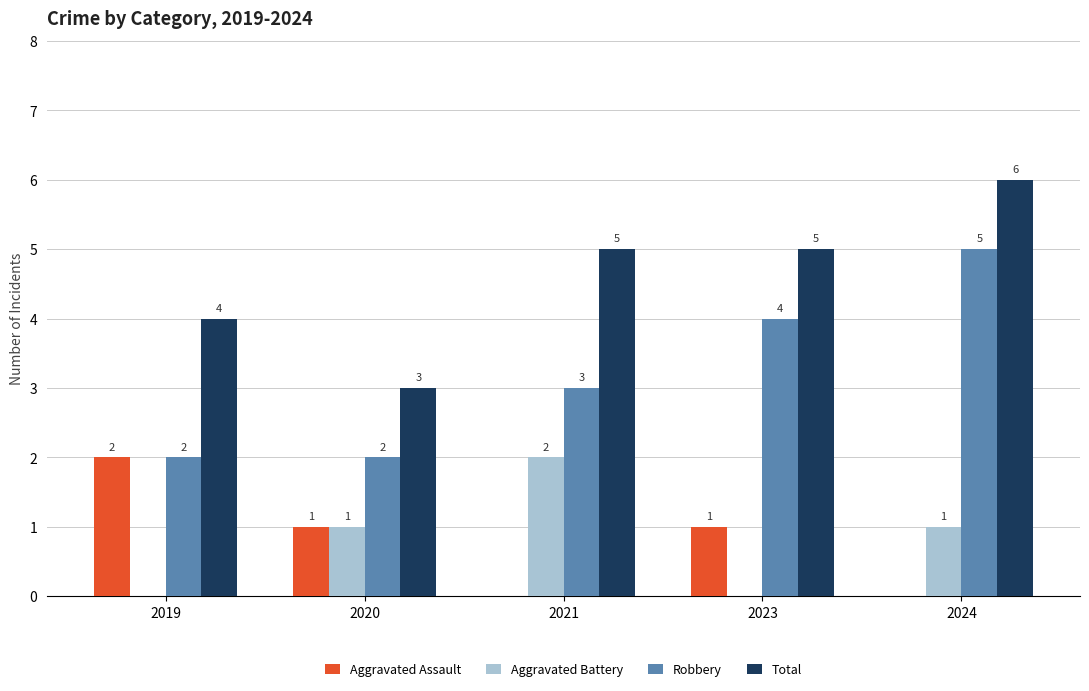

At which label does Robbery reach its peak?

2024